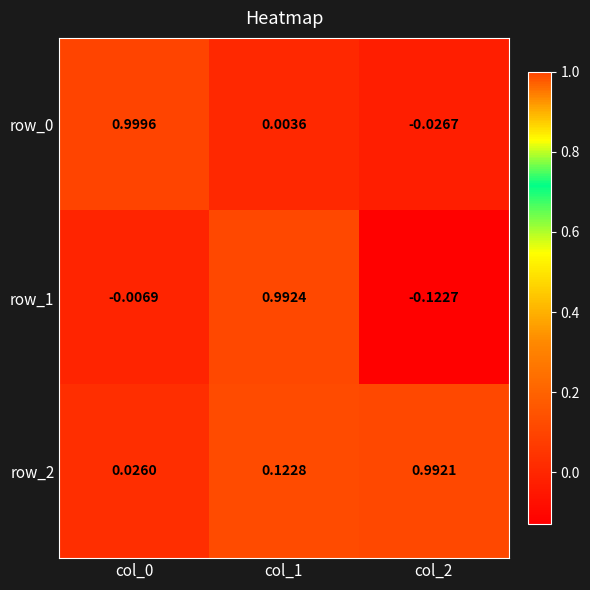

How many negative values does the row_1 series have?

2